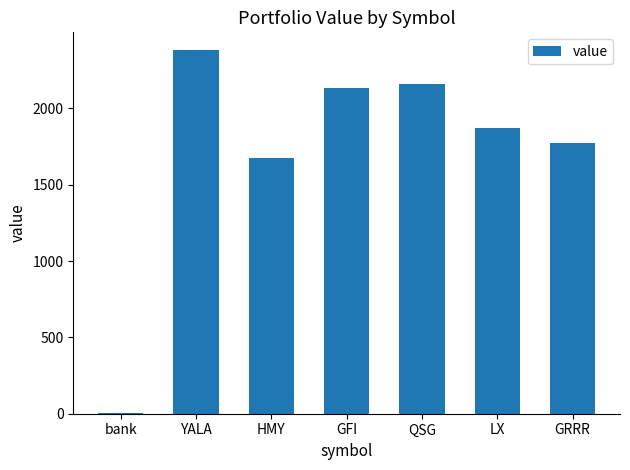

What is the difference between the values at GFI and HMY?

458.6